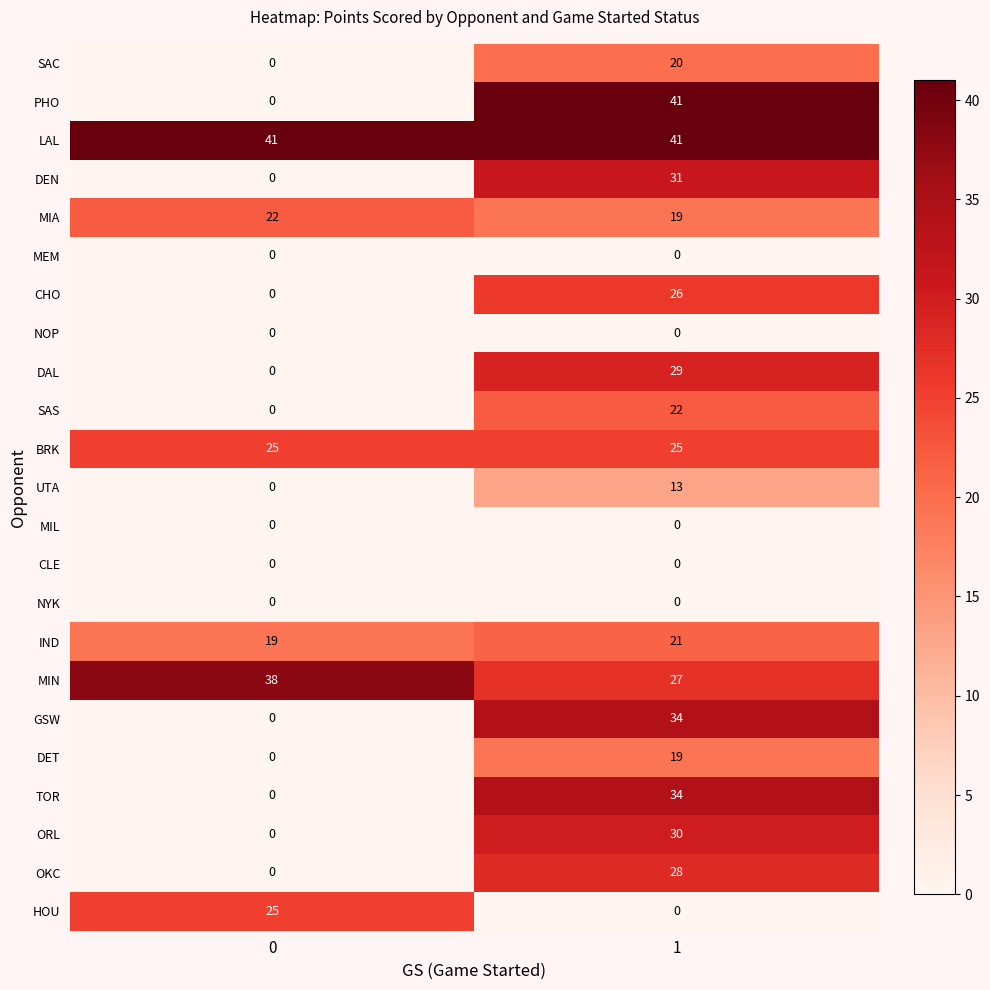

What is the total value across all series at 1?

460